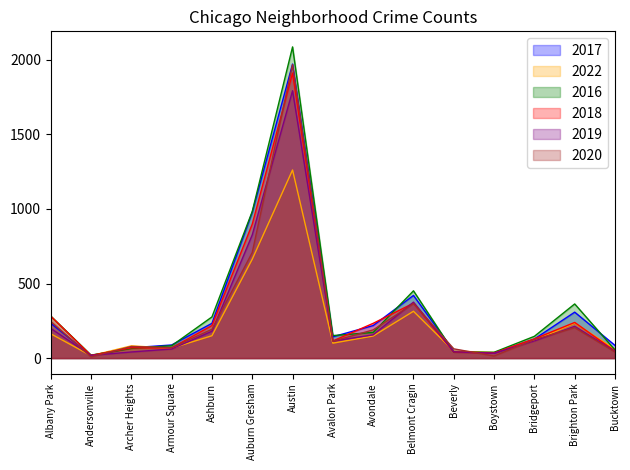

What is the difference between the maximum and minimum values in the 2020 series?

1959